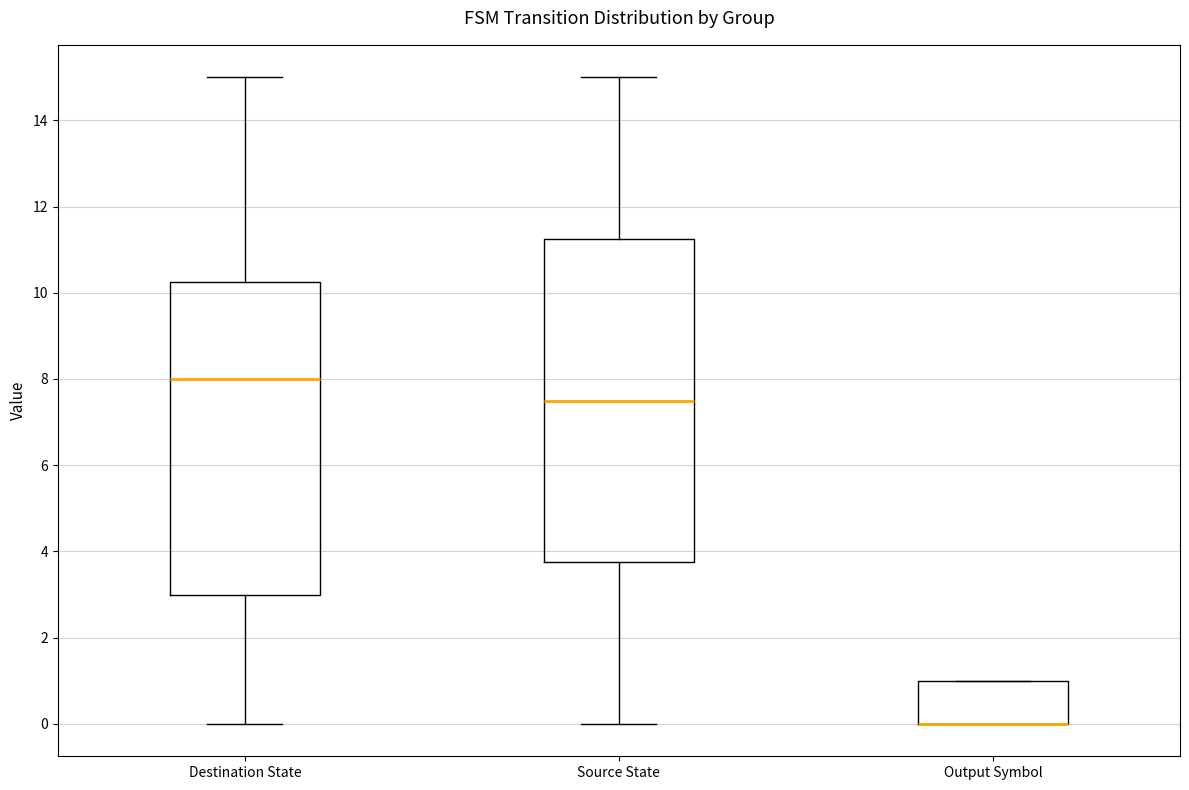

Reading left to right, transcribe this box plot: for each box, give where its median line is, the range the box spans, and where its two whiskers end, as read against the y-axis. The values are not printed on the chart, so give them approximately, as read against the axis.

Destination State: median 8.0, box 3.0 to 10.2, whiskers 0.0 to 15.0
Source State: median 7.6, box 3.8 to 11.2, whiskers 0.0 to 15.0
Output Symbol: median 0.0 (drawn on the box's lower edge), box 0.0 to 1.0, whiskers 0.0 to 1.0